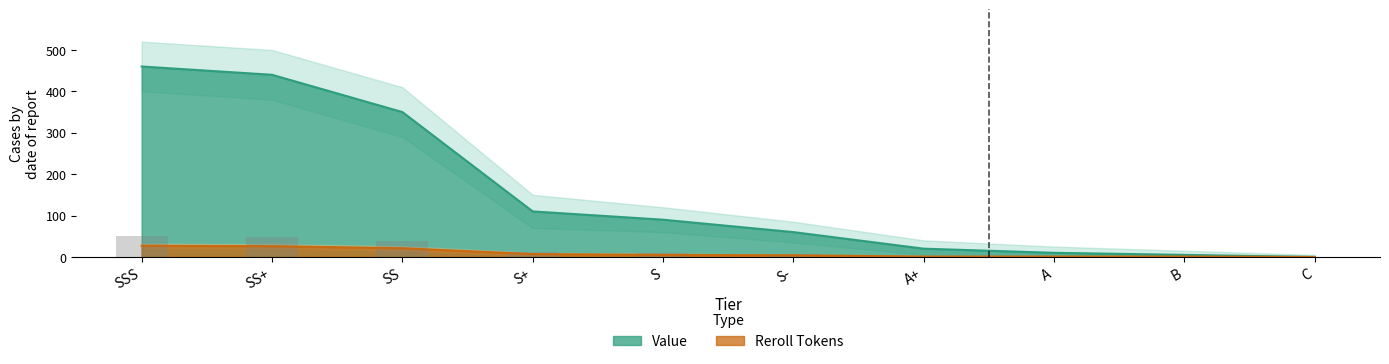

What is the approximate value of Value at A+?

20